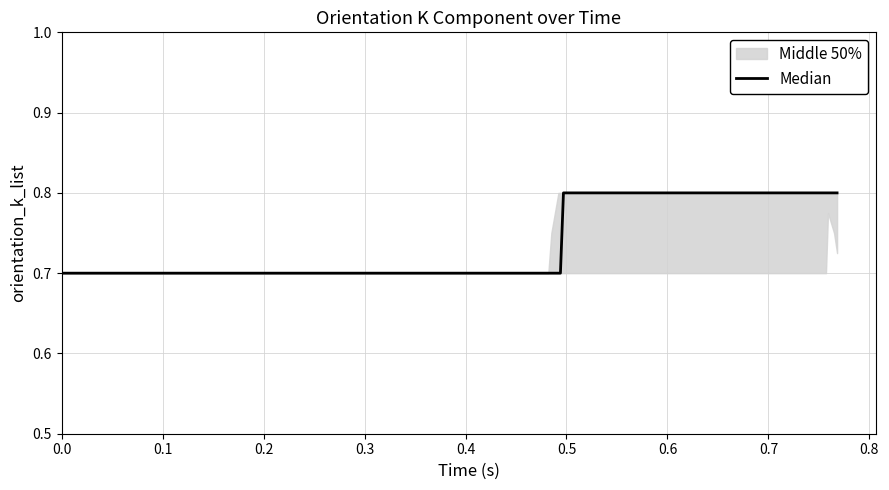

What position from the left is 0.7?

8